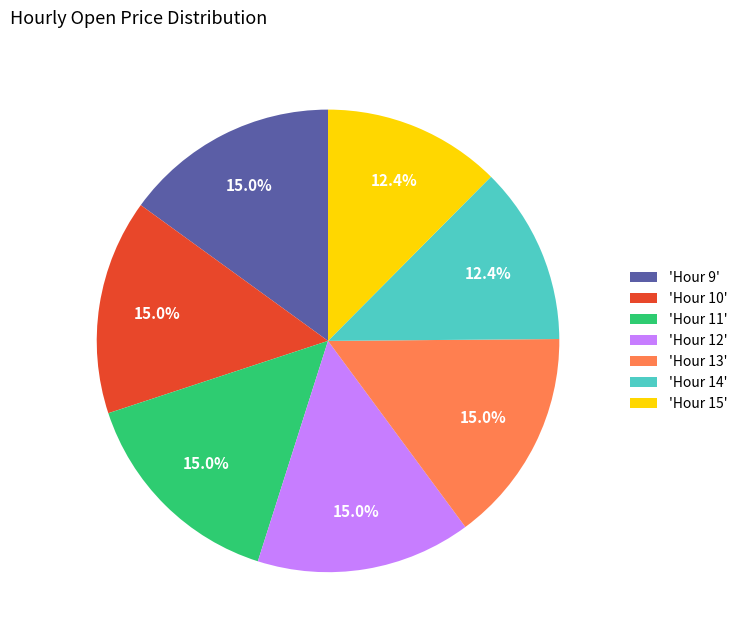

Combined, what portion of the pie is 'Hour 11' and 'Hour 10'?

30.1%